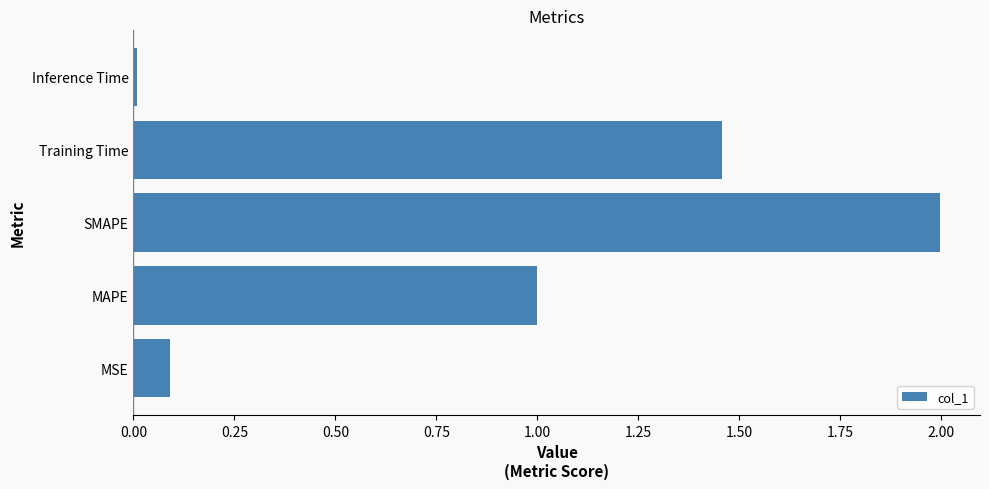

Which category has the highest value across all series?

SMAPE